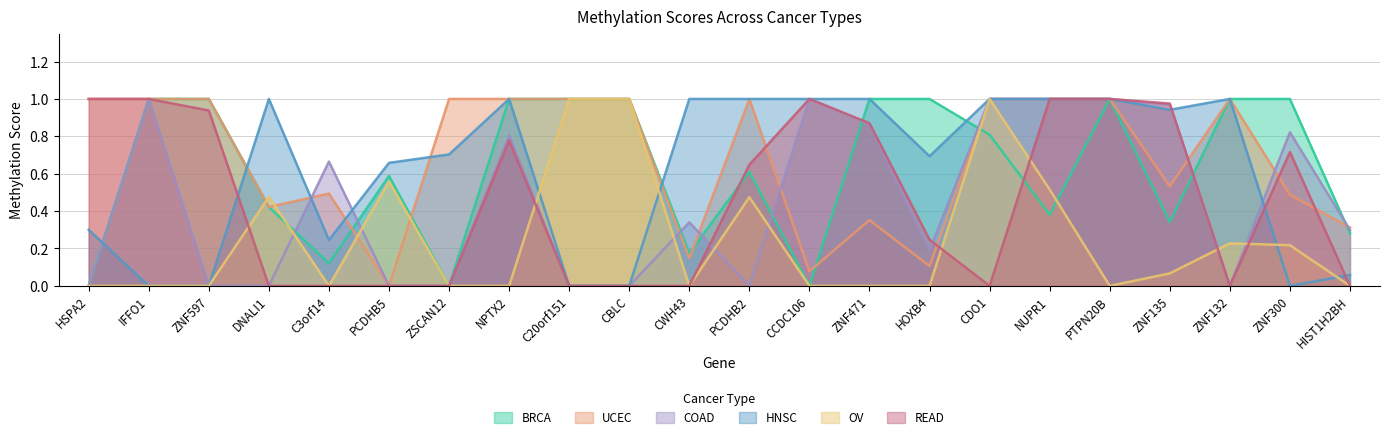

Which series has the largest total across all categories?

UCEC